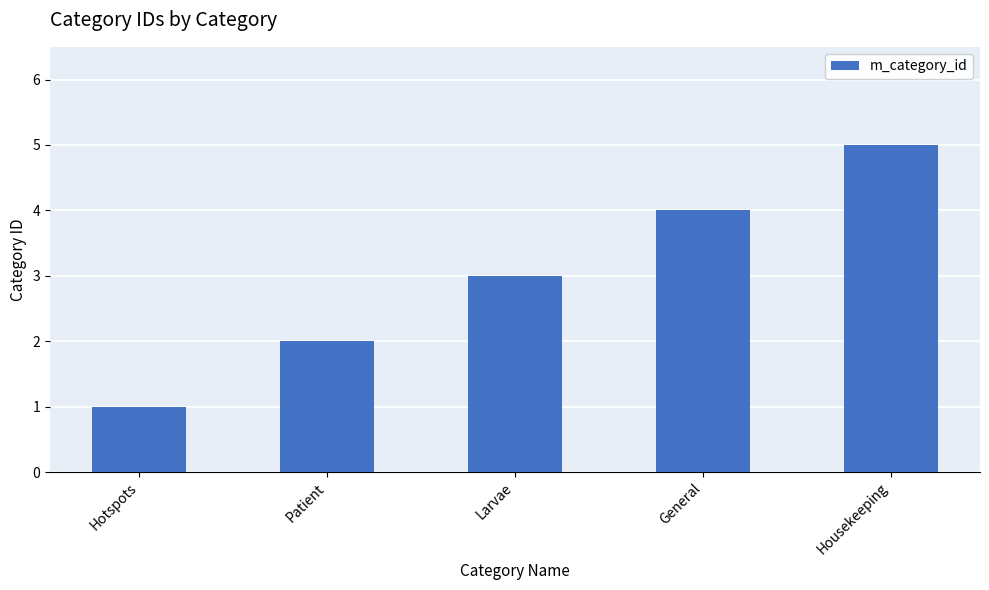

Reading left to right, list all the values displayed in this chart.

Hotspots=1	Patient=2	Larvae=3	General=4	Housekeeping=5